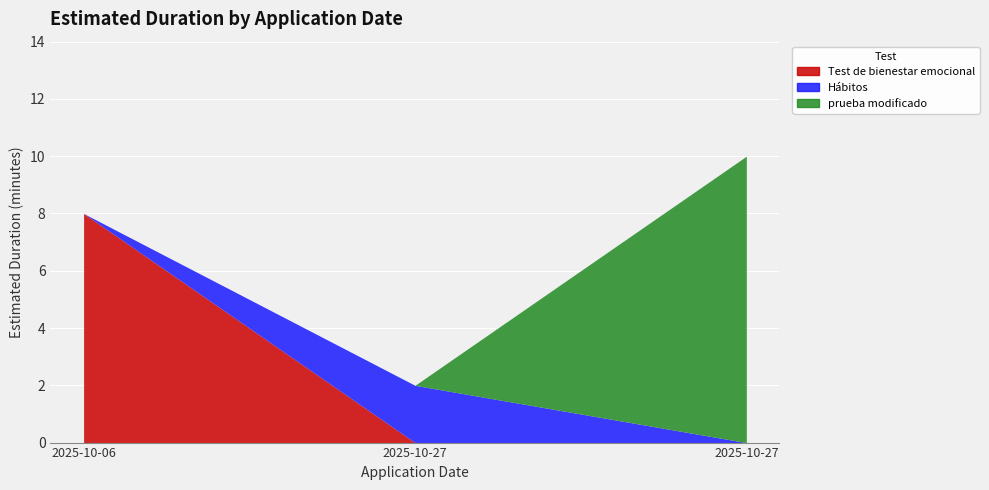

What is the ratio of the value at 2025-10-06 to the value at 2025-10-27?

0.8